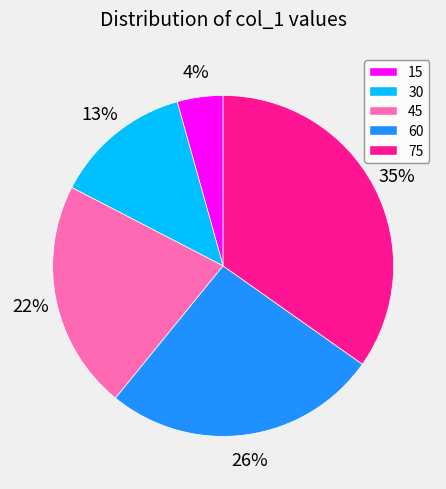

Which category has the biggest portion of the pie?

75